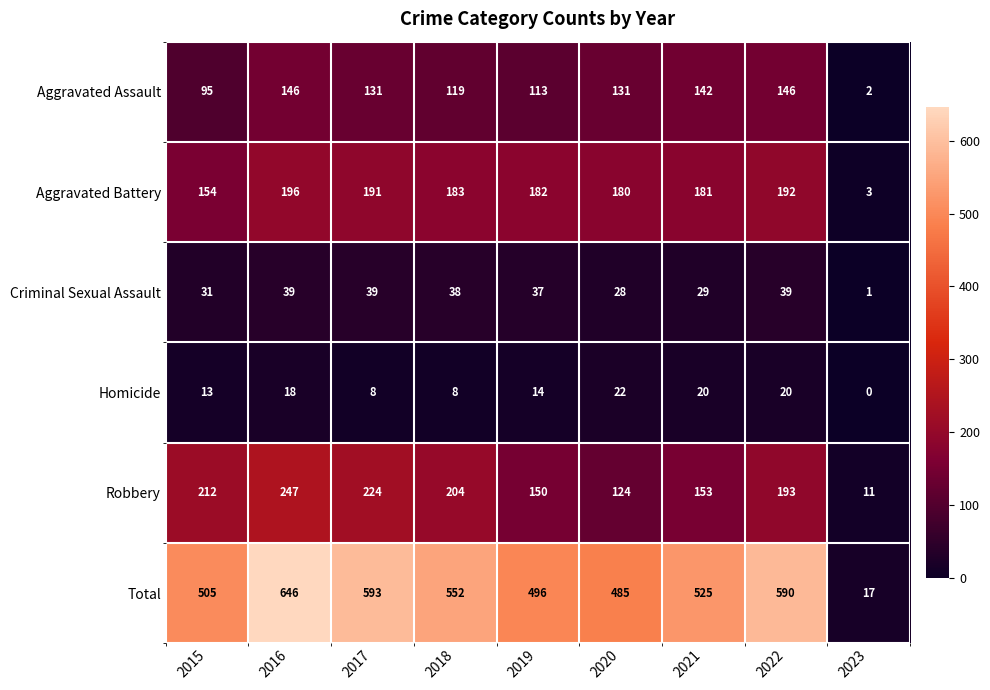

At which category does the chart reach its peak across all series?

2016